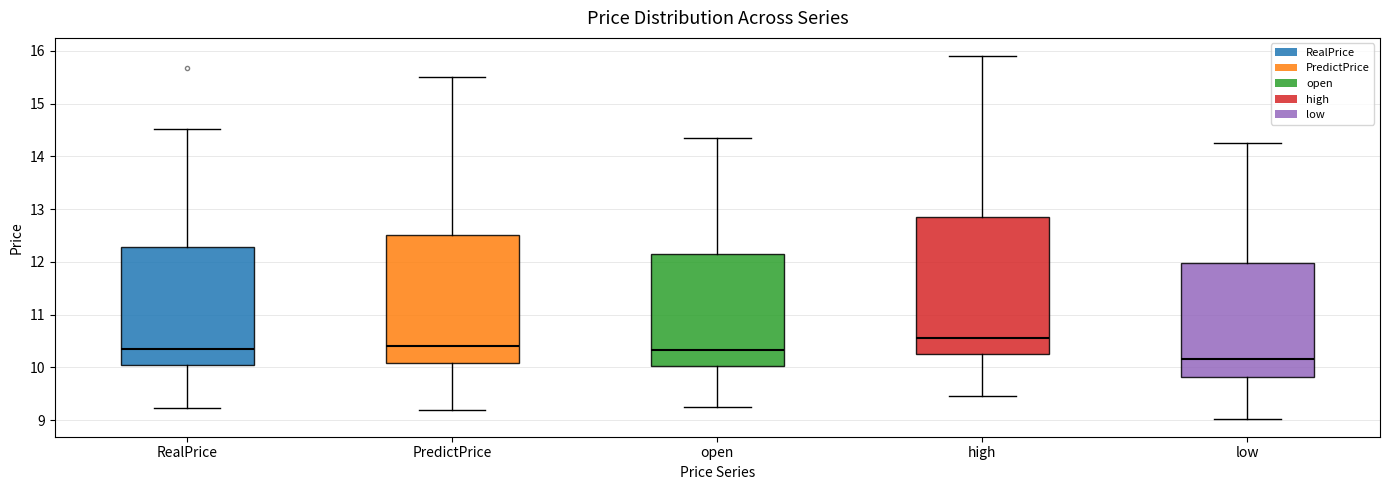

Which box has the lowest median line?

low